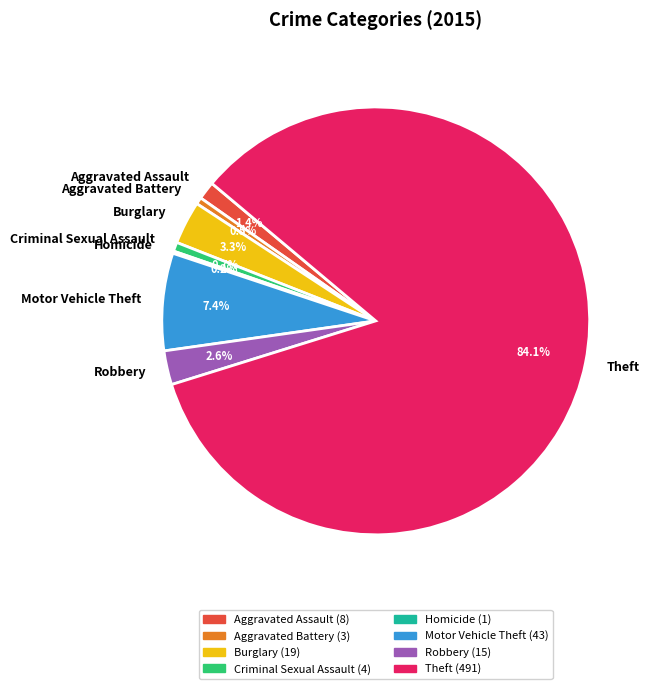

Combined, do Aggravated Assault and Burglary account for over 50%?

No